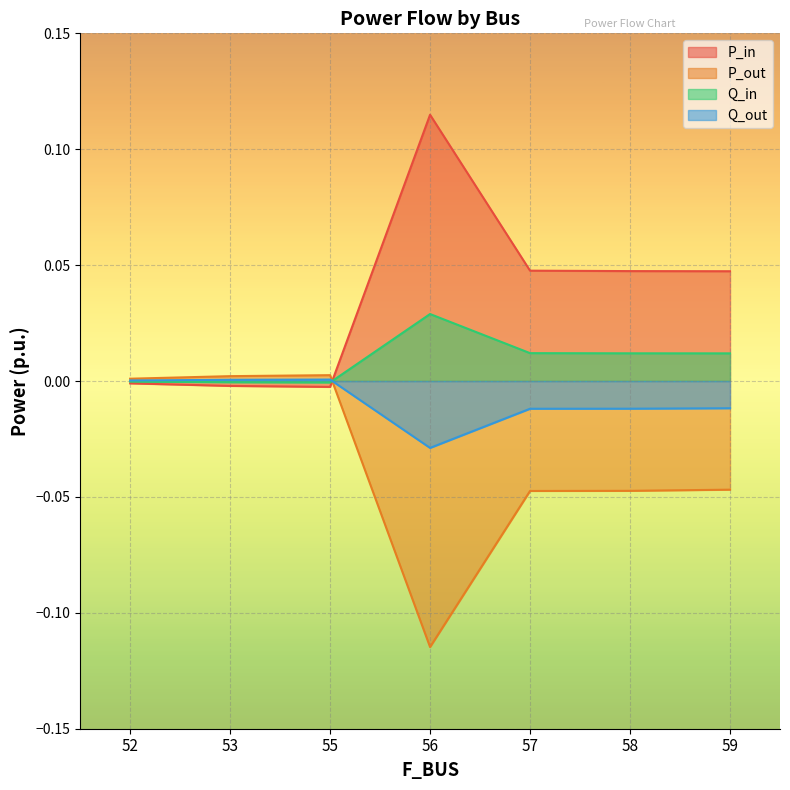

Which series has the widest spread of values?

P_in